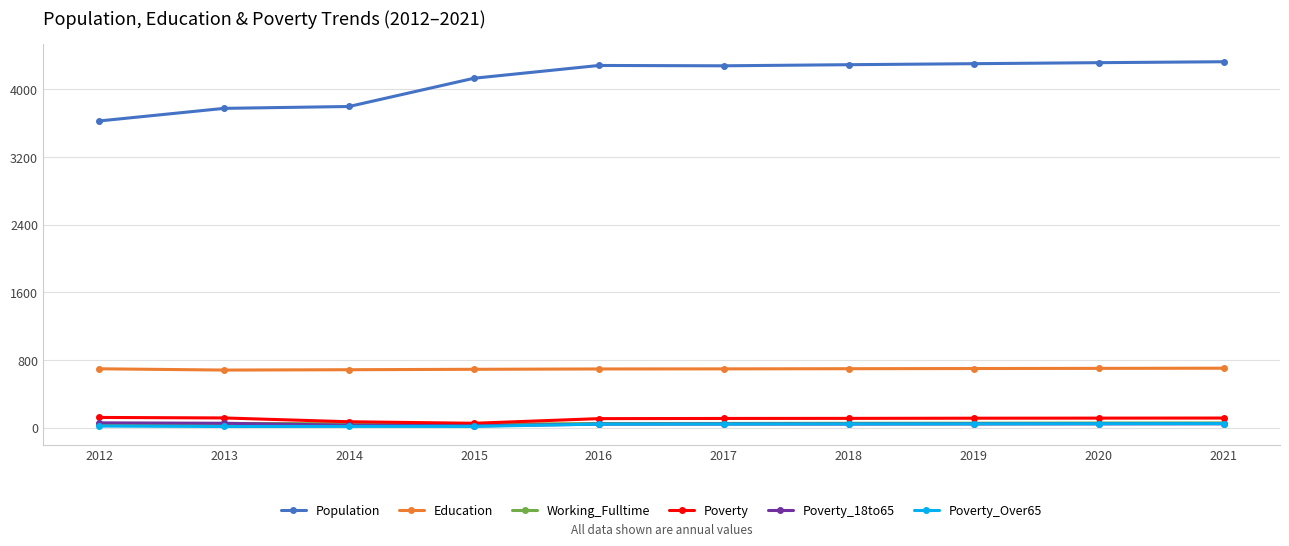

What is the spread (max minus min) of values at 2014?

3781